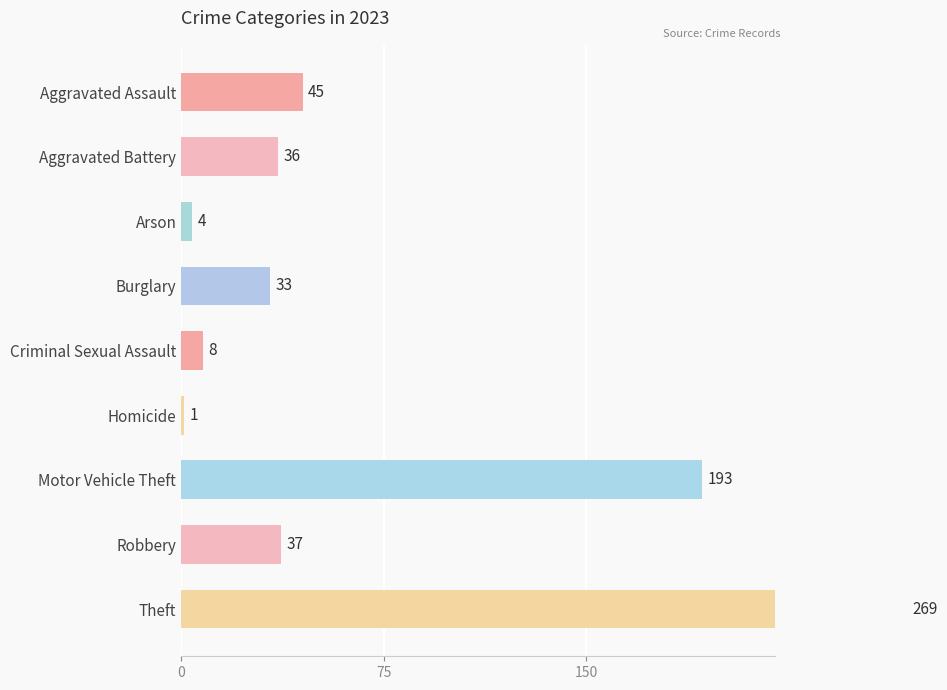

What is the sum of all values?

626